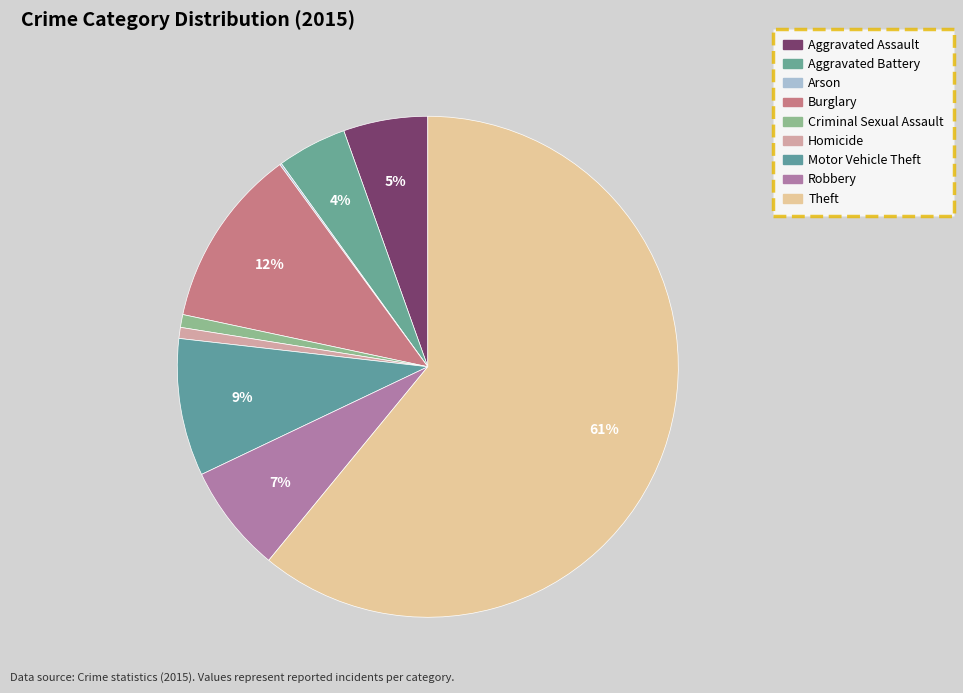

Count the number of slices in the pie.

9